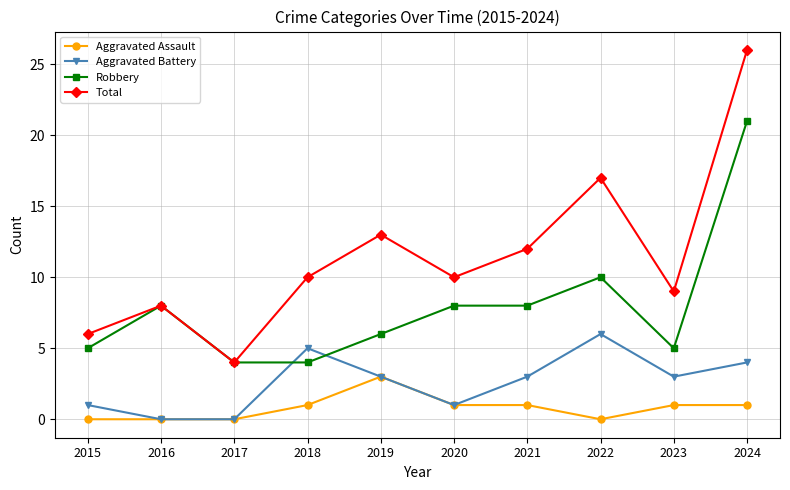

True or false: Total and Aggravated Battery cross at least once.

False